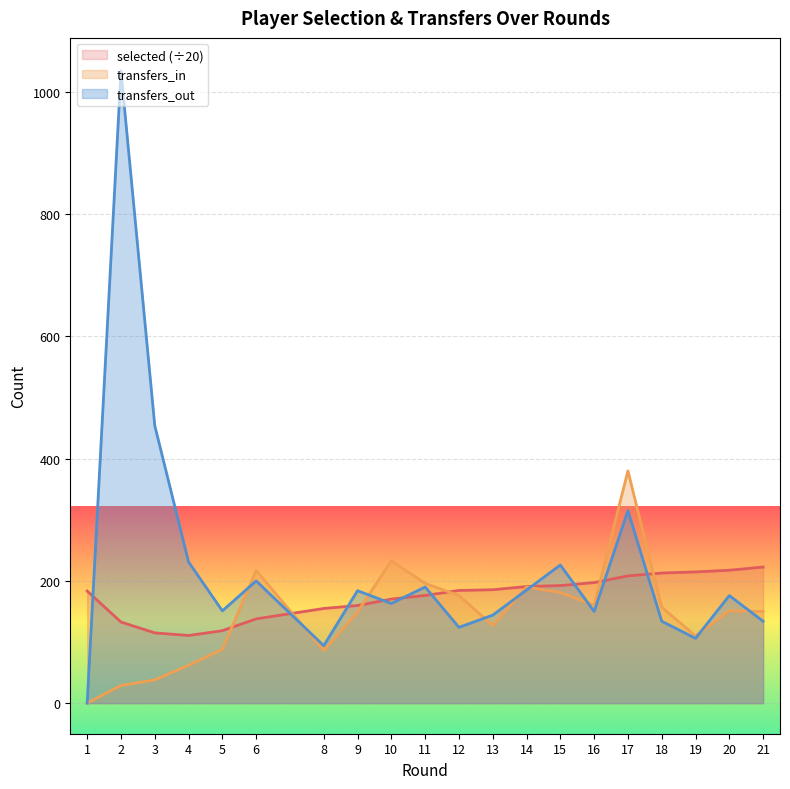

How many times do selected and transfers_out cross each other?

10